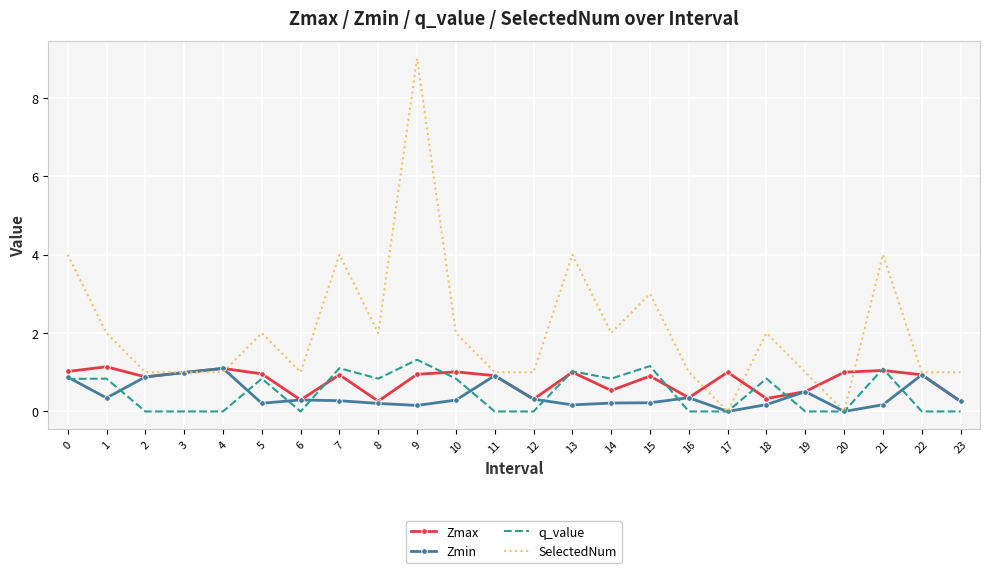

At which category is the sum across all series the highest?

9